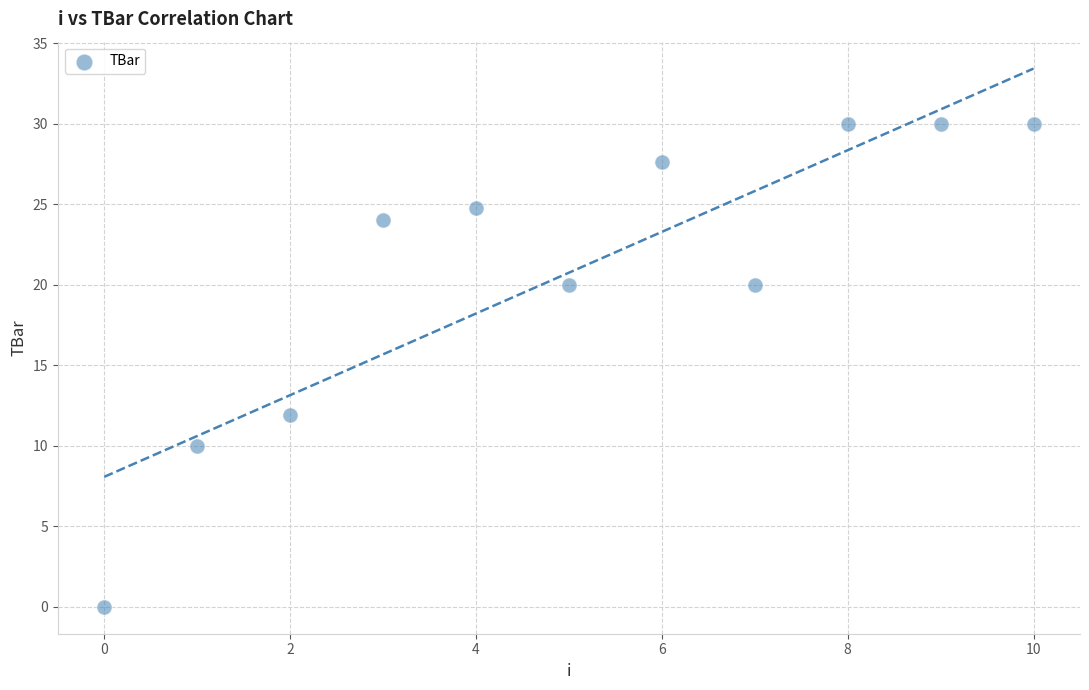

What is the range of Y values (max minus min)?

30.0